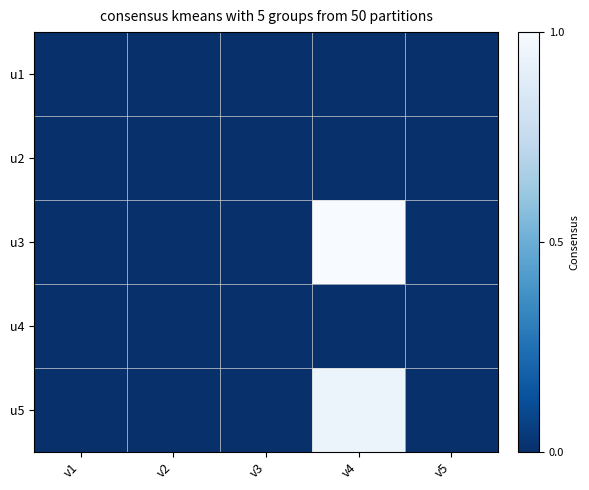

Reading left to right, what are all the values shown in this chart?

u1: v1=0.0	v2=0.0	v3=0.0	v4=0.0	v5=0.0
u2: v1=-0.0	v2=0.0	v3=0.0	v4=0.0	v5=0.0
u3: v1=0.0	v2=0.0	v3=0.0	v4=1.0	v5=0.0
u4: v1=-0.0	v2=-0.0	v3=0.0	v4=0.0	v5=0.0
u5: v1=0.0	v2=0.0	v3=0.0	v4=0.9	v5=0.0